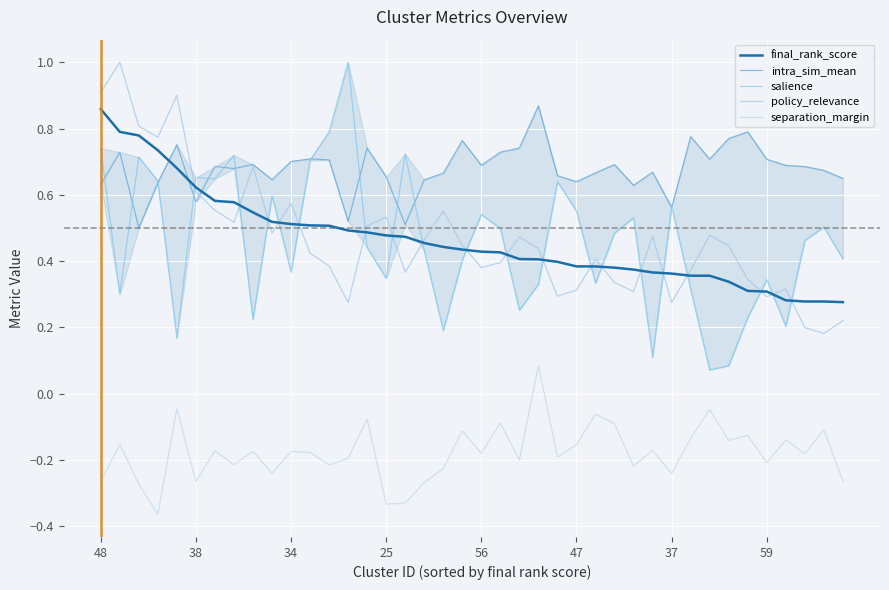

What is the sum of all salience values?

18.3